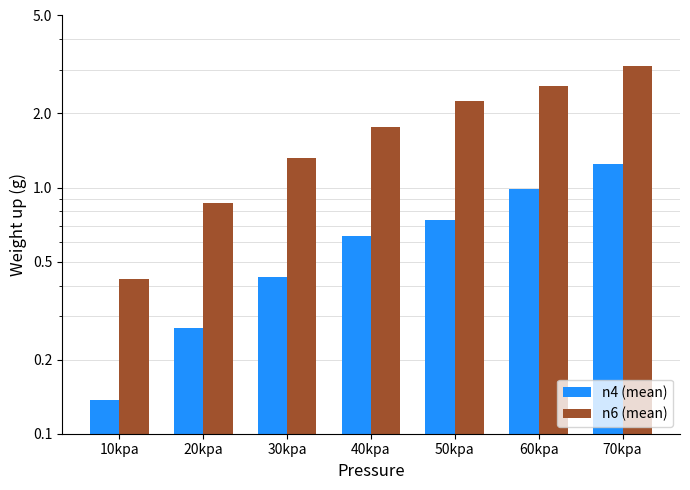

What is the difference between the highest and lowest values at 60kpa?

1.6